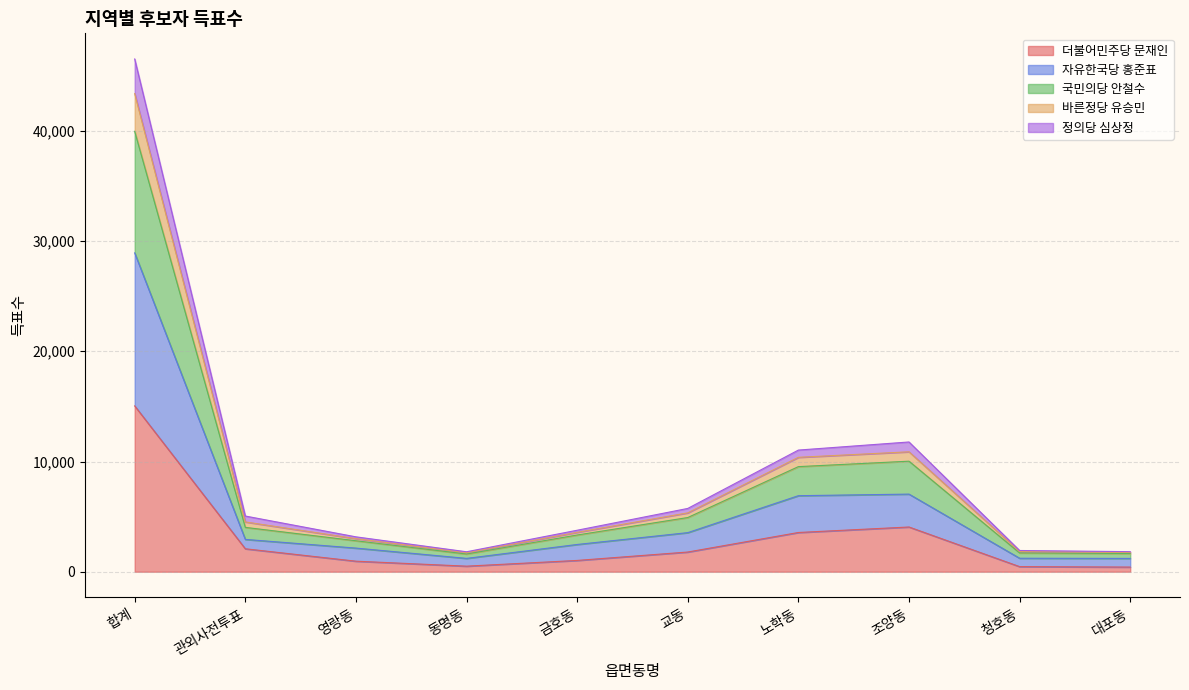

Where is the first local minimum for 정의당 심상정?

동명동